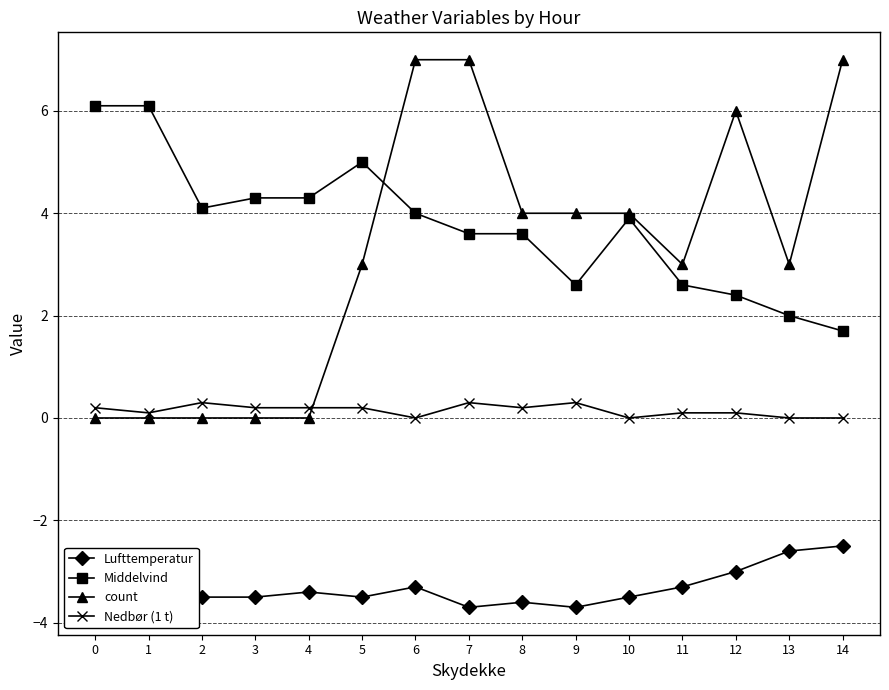

What is the spread (max minus min) of values at 14?

9.5